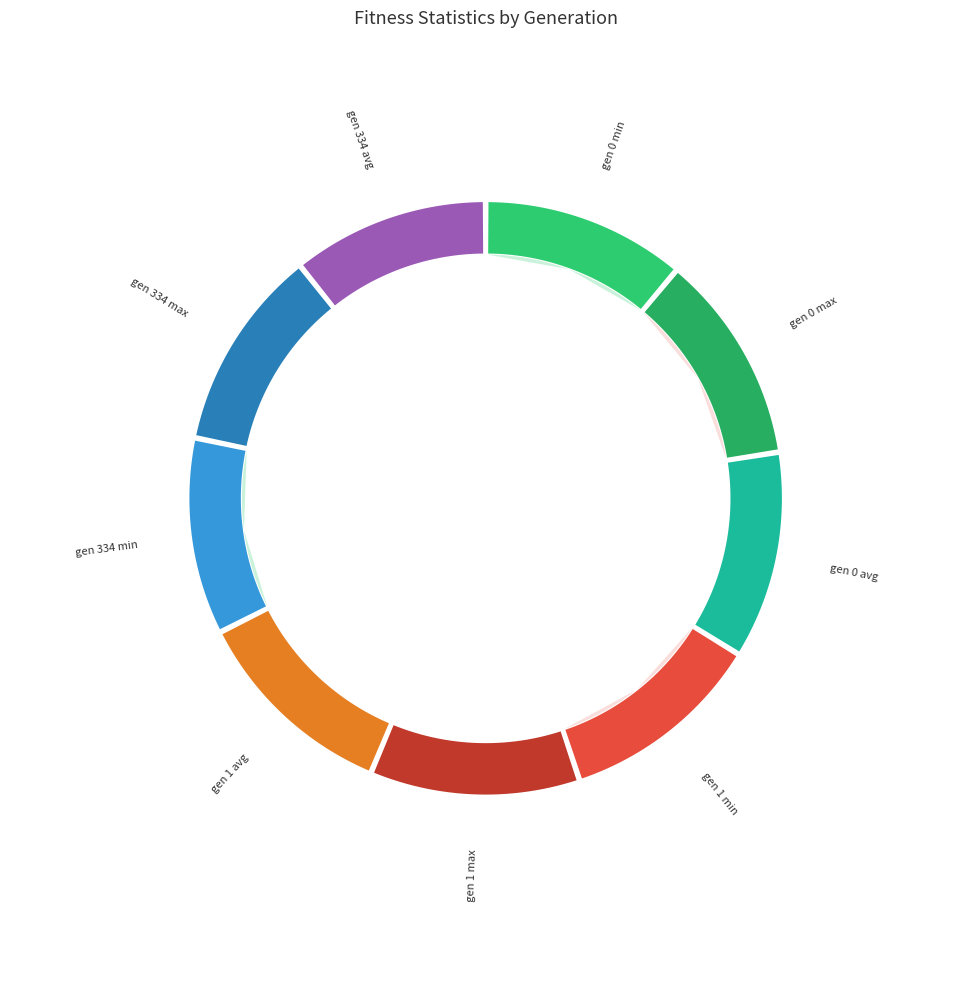

What is the change in value from gen 1 max to gen 334 min?

-4.7